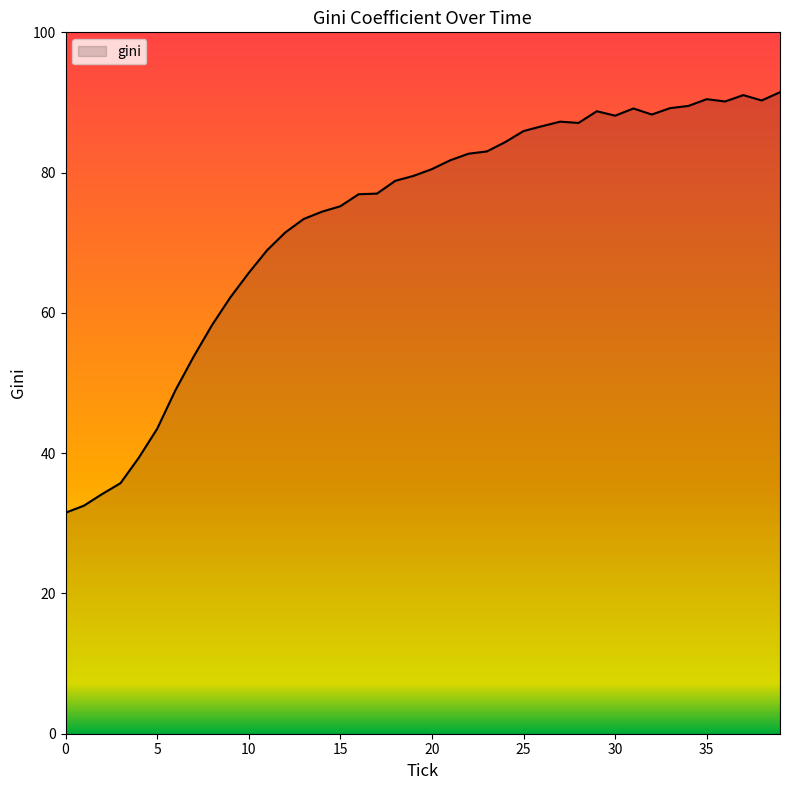

What is the greatest value displayed?

91.5